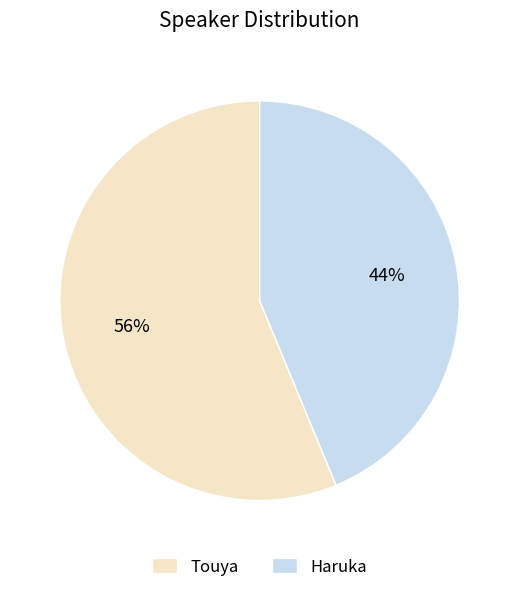

Which category has the biggest portion of the pie?

Touya